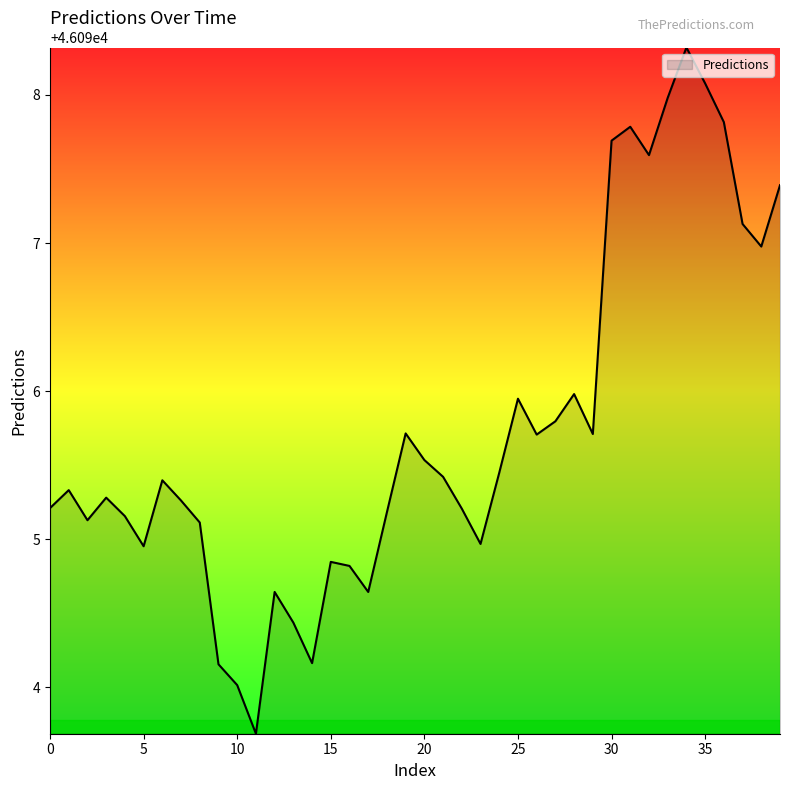

How many interior local valleys (lower than both neighbors) does the data have?

10